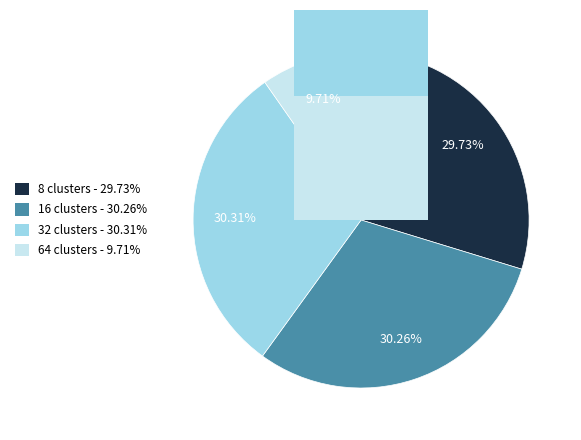

The clusters=16,pca=50 slice represents 19% of the pie. True or false?

False